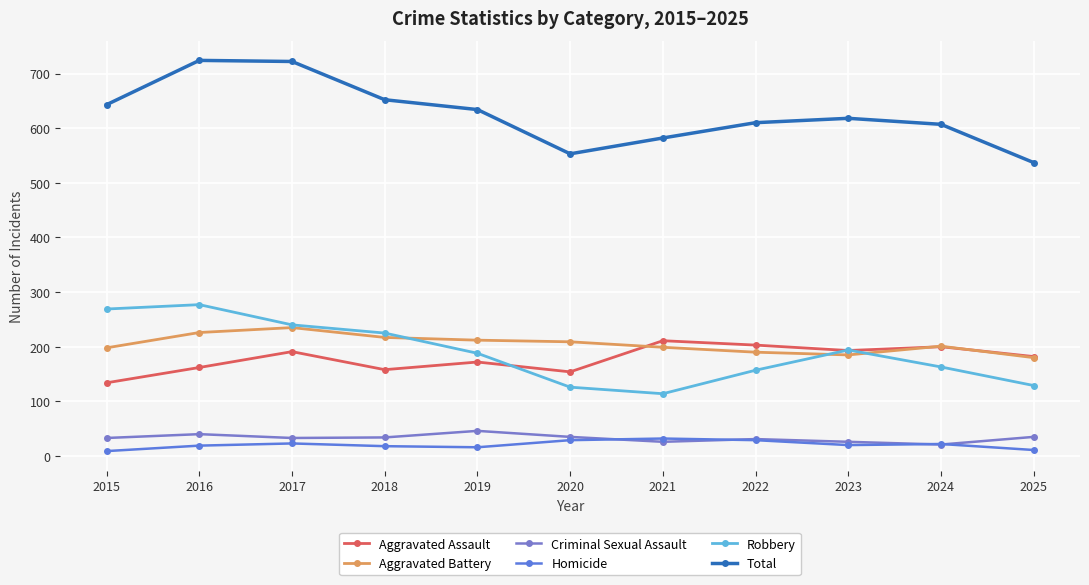

What is the average value of the Homicide series?

21